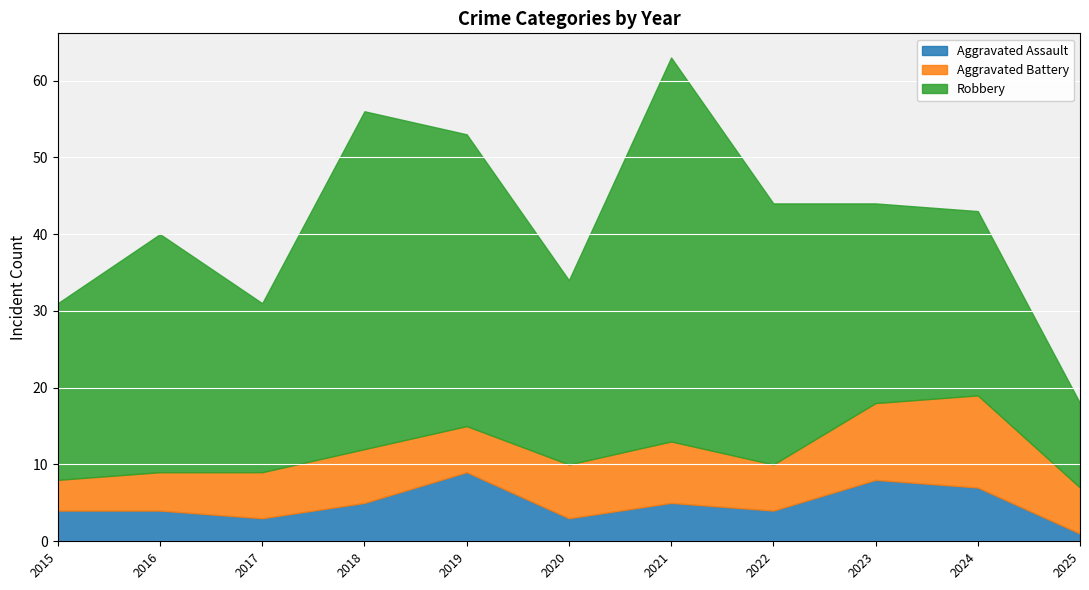

Reading left to right, what are all the values shown in this chart?

Aggravated Assault: 2015=4	2016=4	2017=3	2018=5	2019=9	2020=3	2021=5	2022=4	2023=8	2024=7	2025=1
Aggravated Battery: 2015=4	2016=5	2017=6	2018=7	2019=6	2020=7	2021=8	2022=6	2023=10	2024=12	2025=6
Robbery: 2015=23	2016=31	2017=22	2018=44	2019=38	2020=24	2021=50	2022=34	2023=26	2024=24	2025=11